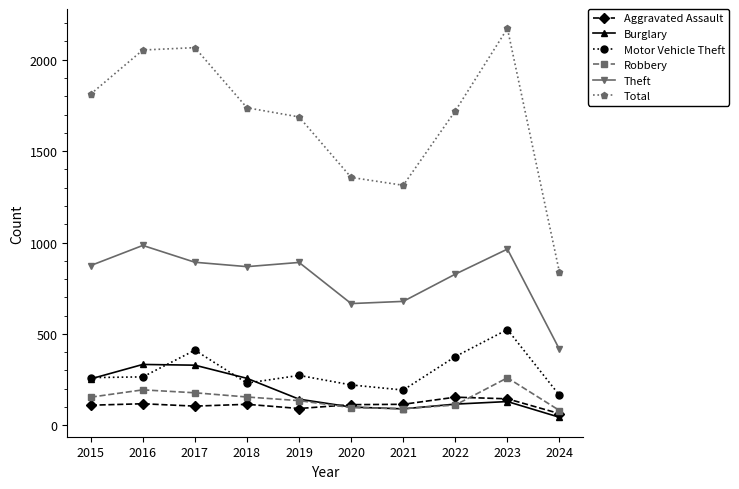

What is the average value of the Aggravated Assault series?

113